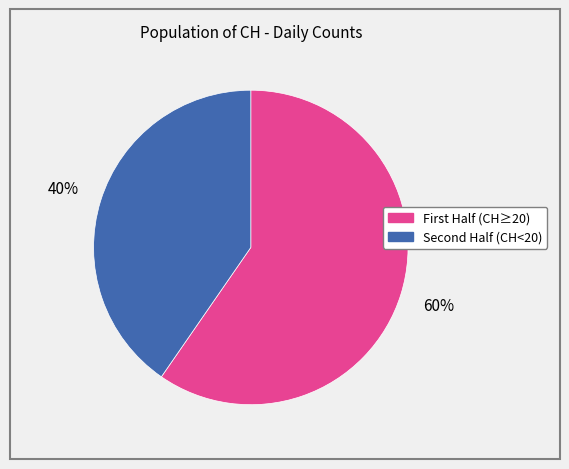

To the nearest percent, what is the average slice percentage?

50%